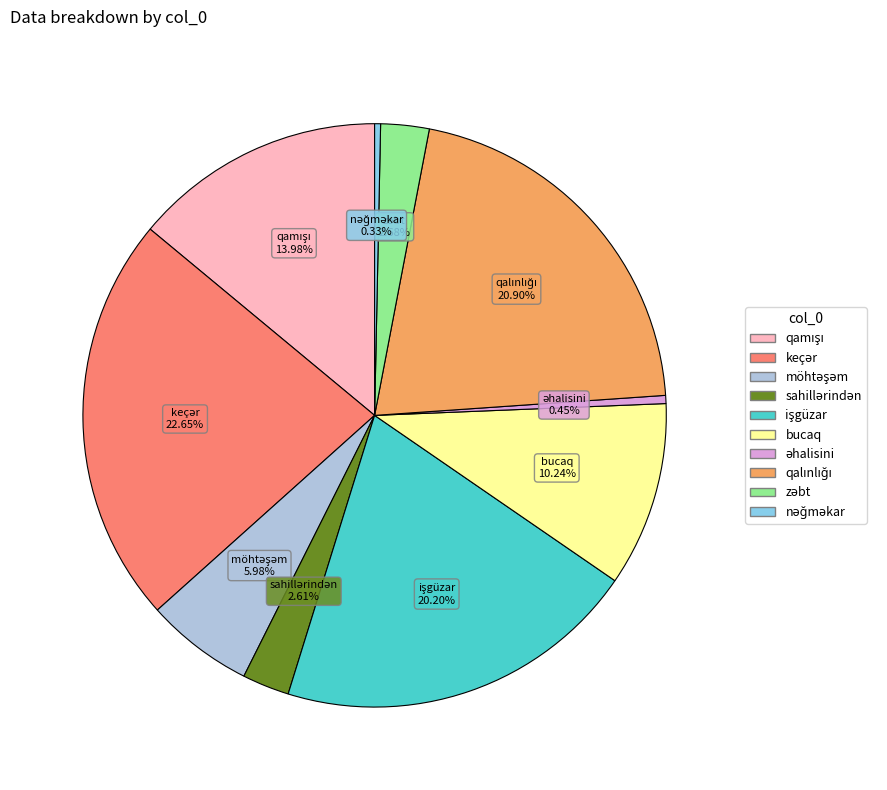

Does any single category account for the majority?

No